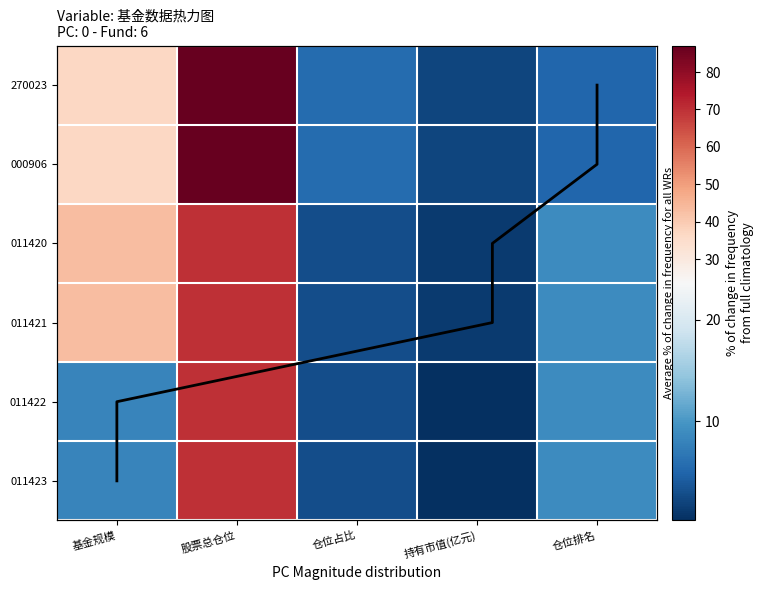

Which has a higher value, 仓位排名 or 基金规模?

基金规模